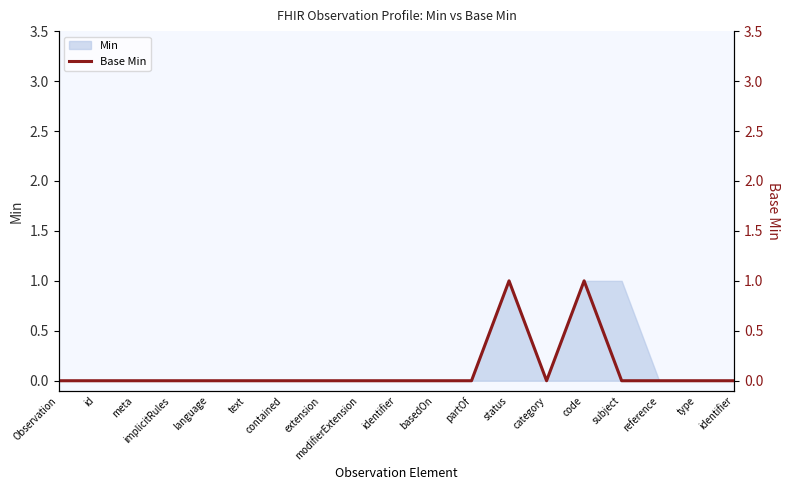

What is the sum of all values?

2